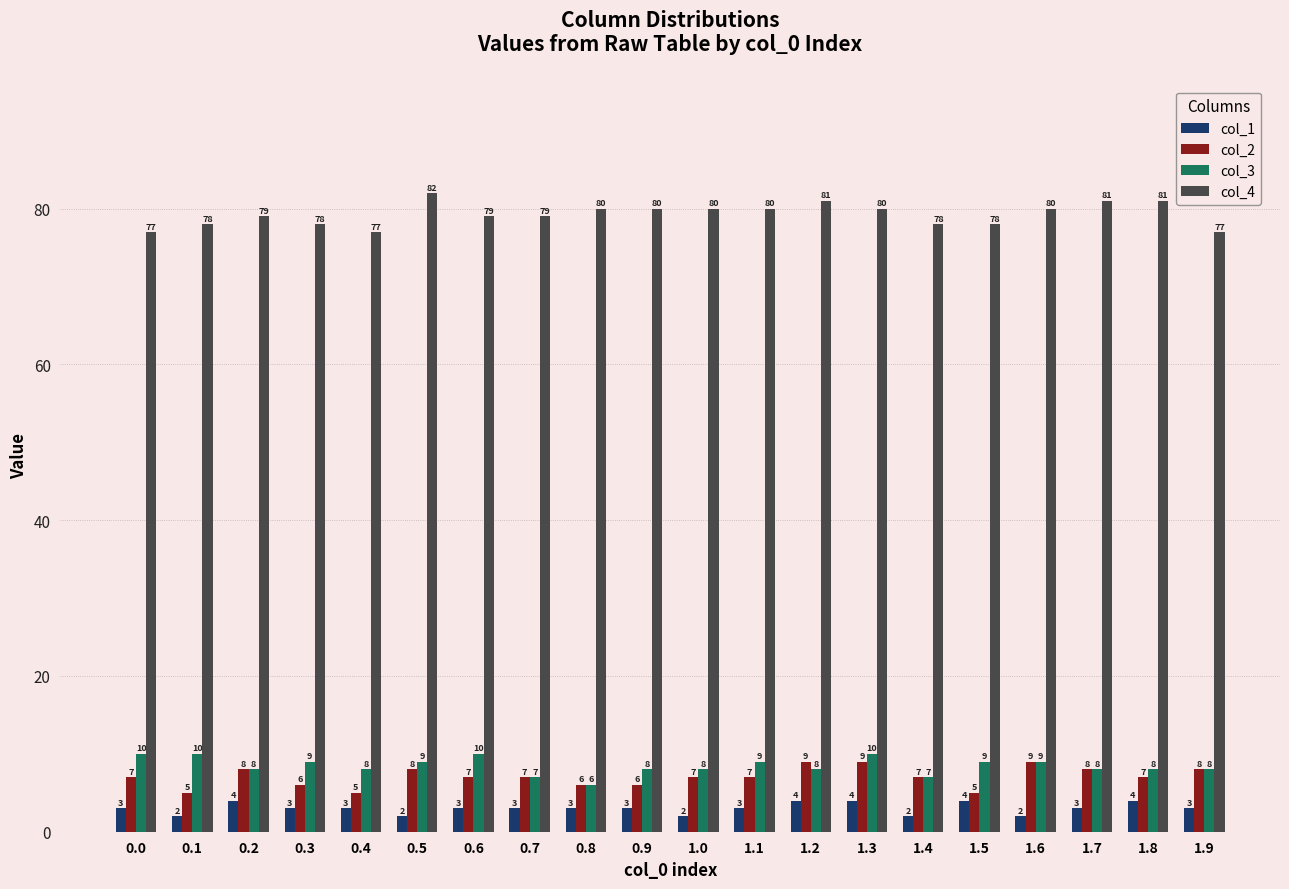

The value of col_4 at 1.6 is 28. True or false?

False